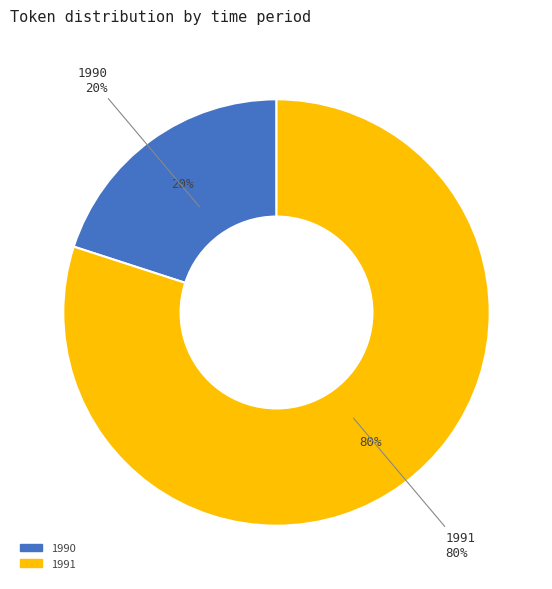

Does 1991 represent more than half of the total?

Yes